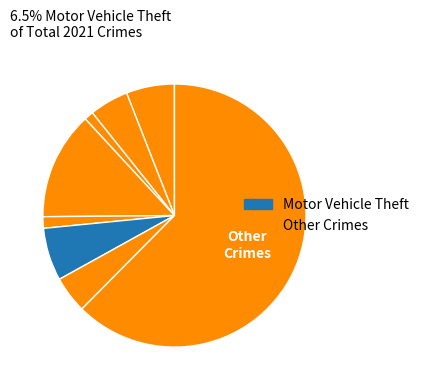

How many slices are in this pie chart?

8